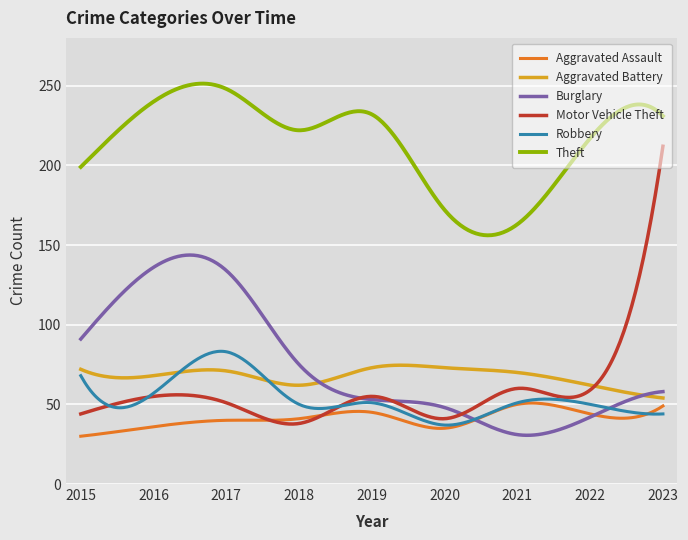

What is the minimum value for Burglary?

30.6